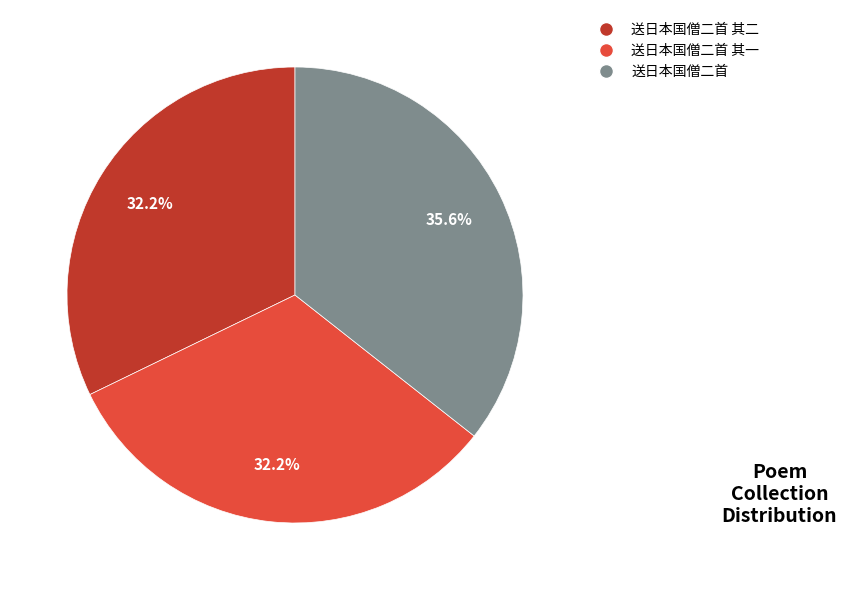

Is there a majority slice in this chart?

No